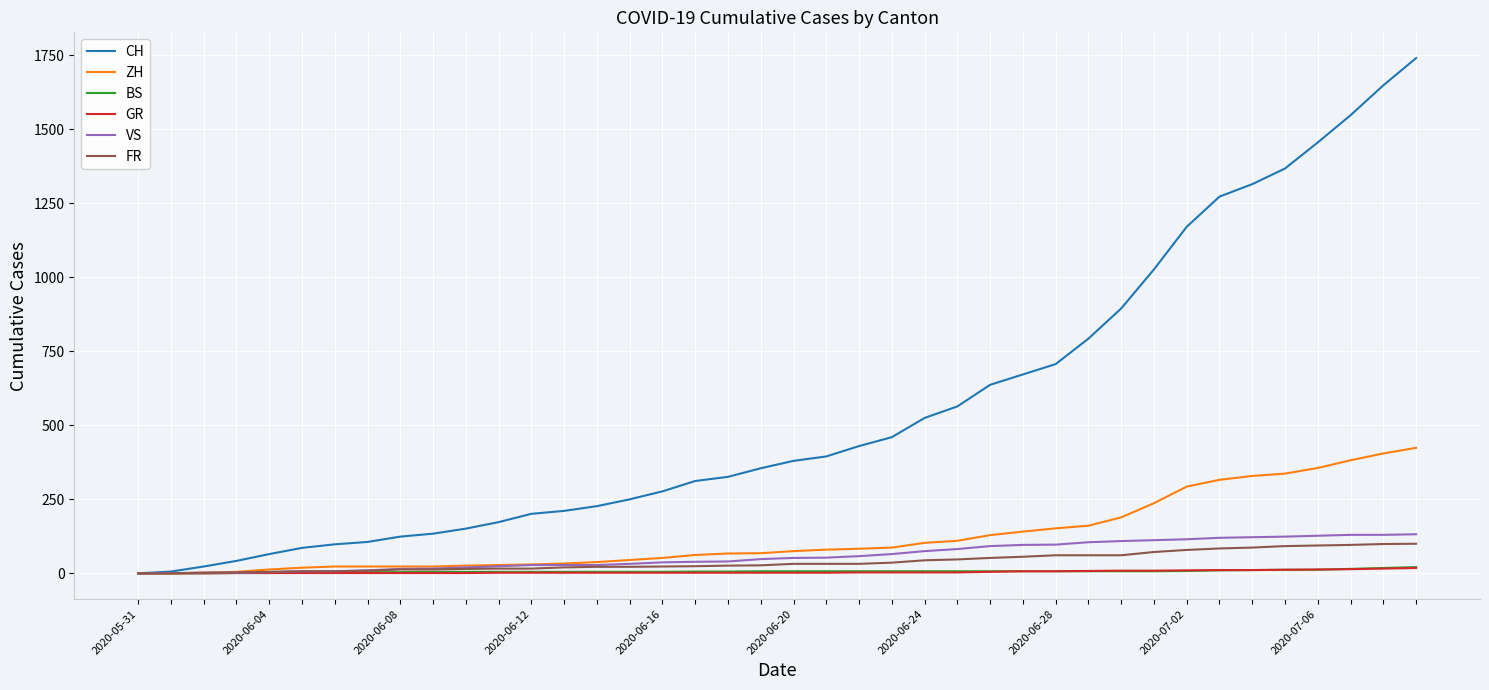

Which series has the widest spread of values?

CH